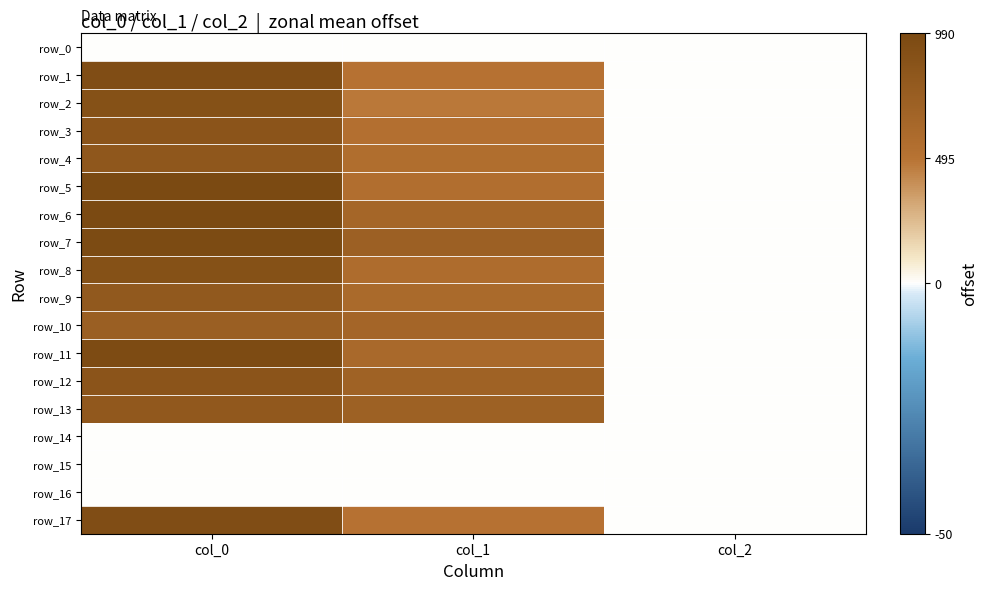

The value of row_16 at col_0 is 0.0. True or false?

True